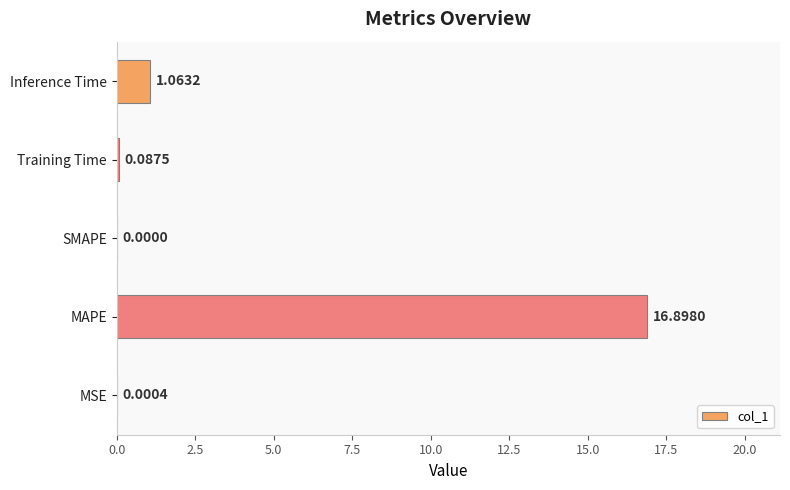

Which category has the highest value across all series?

MAPE